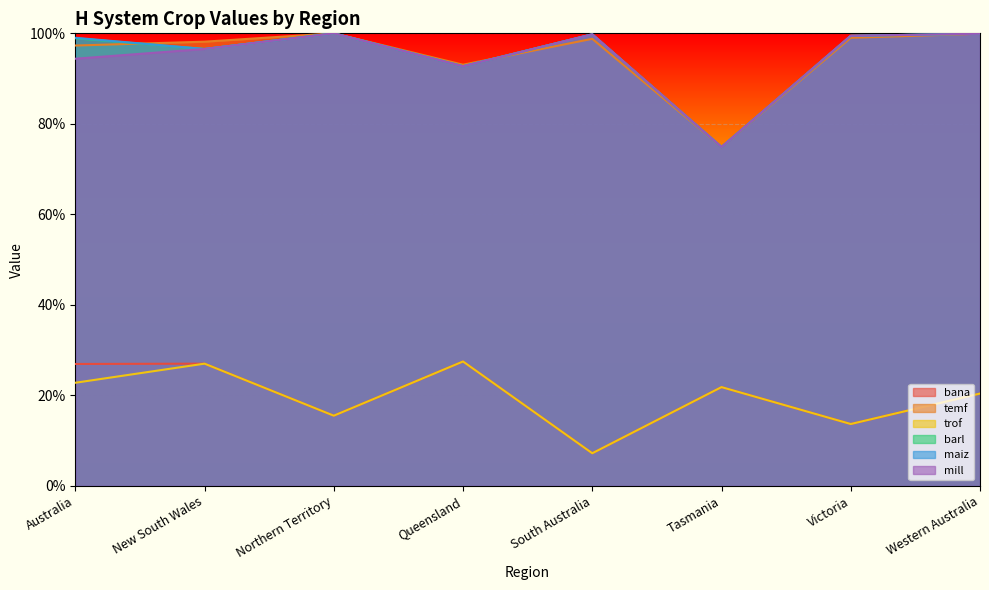

True or false: mill has a value of 1.5 at New South Wales.

False